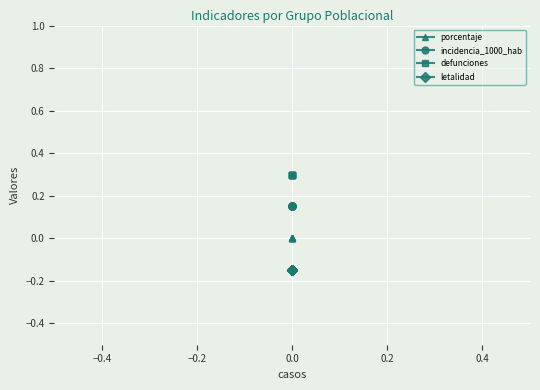

True or false: letalidad and porcentaje cross at least once.

False